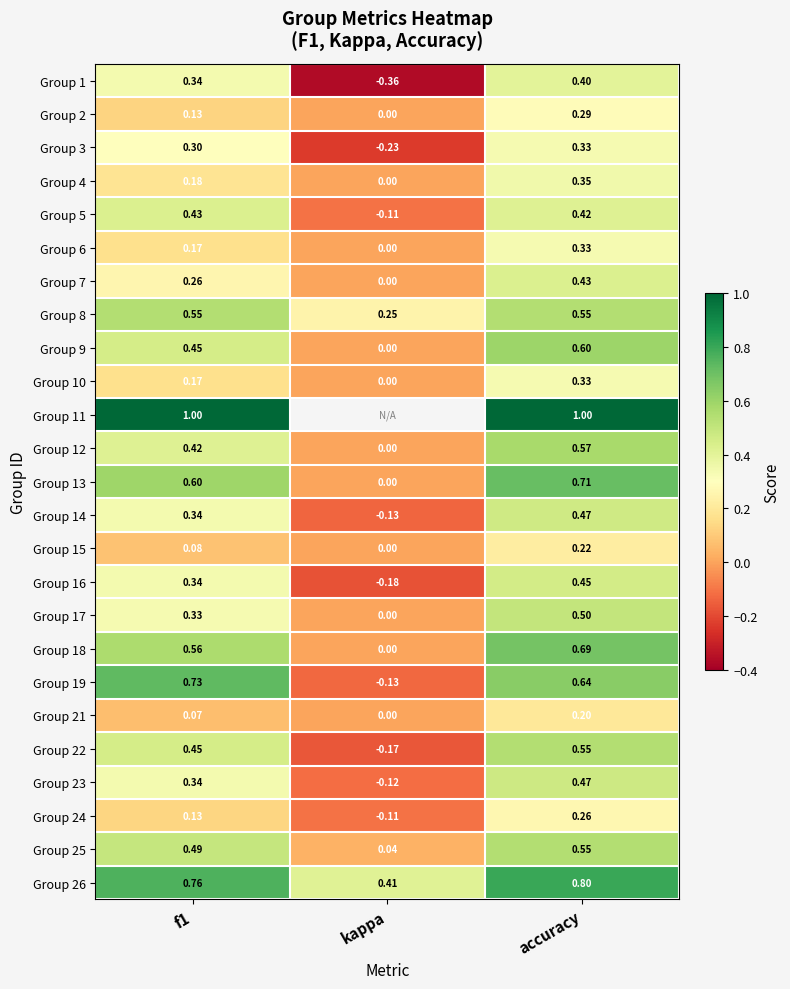

Count the Group 7 values in the range 0 to 1.

3